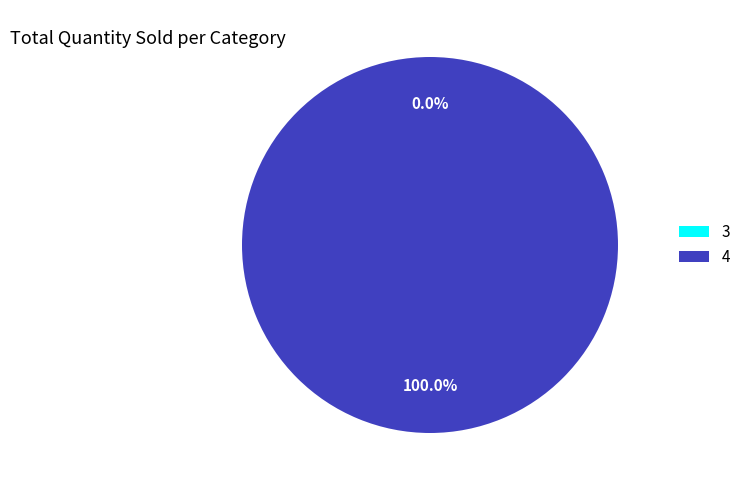

Does 4 account for over 50% of the chart?

Yes